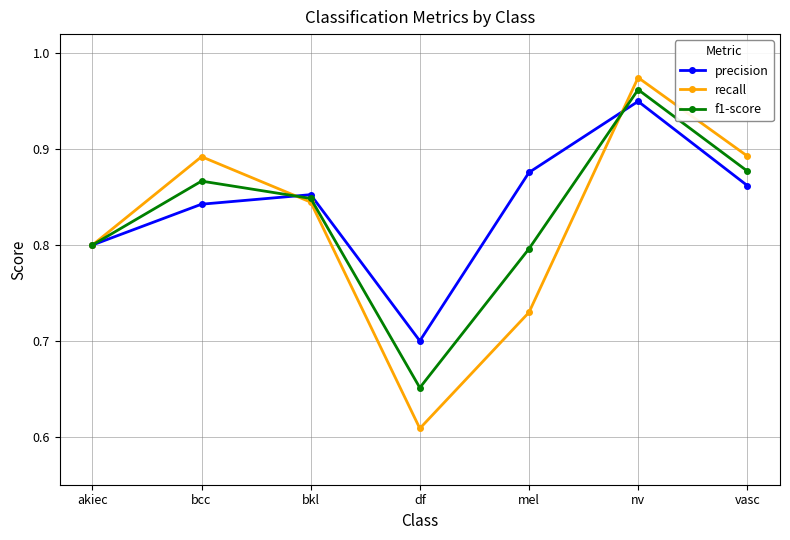

What position from the left is nv?

6